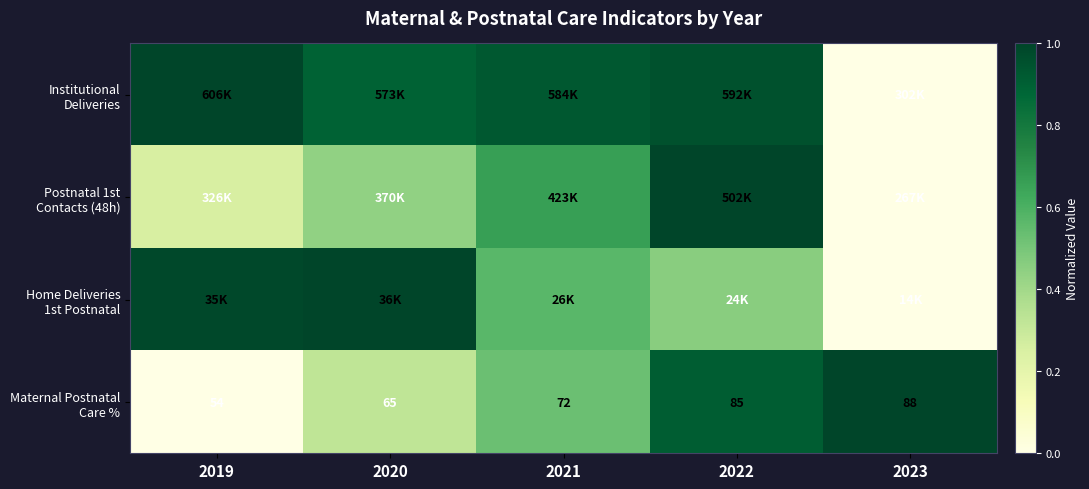

What is the spread (max minus min) of values at 2020?

0.7